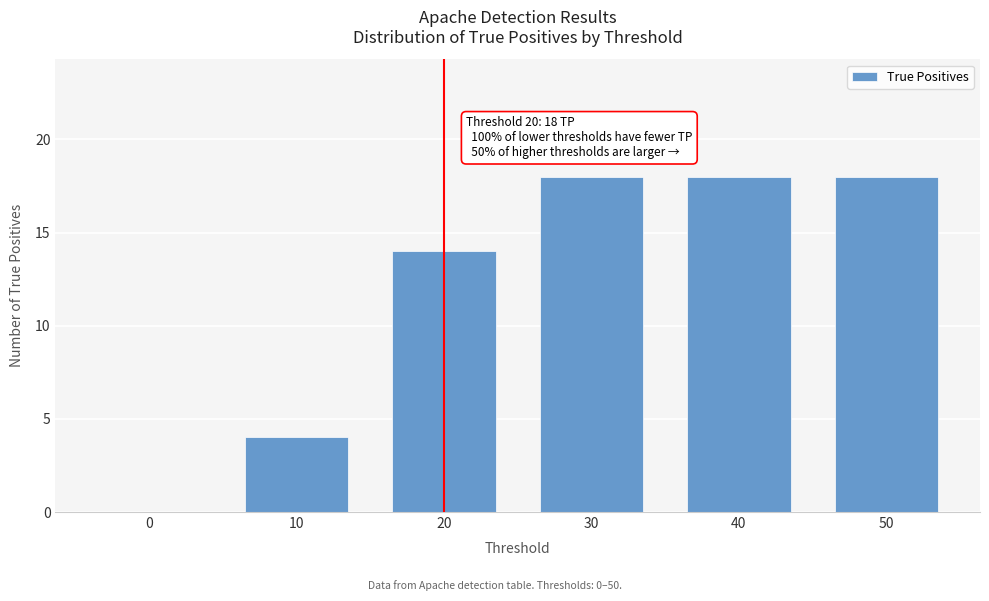

Reading left to right, transcribe all the data shown in this chart.

0=0	10=4	20=14	30=18	40=18	50=18